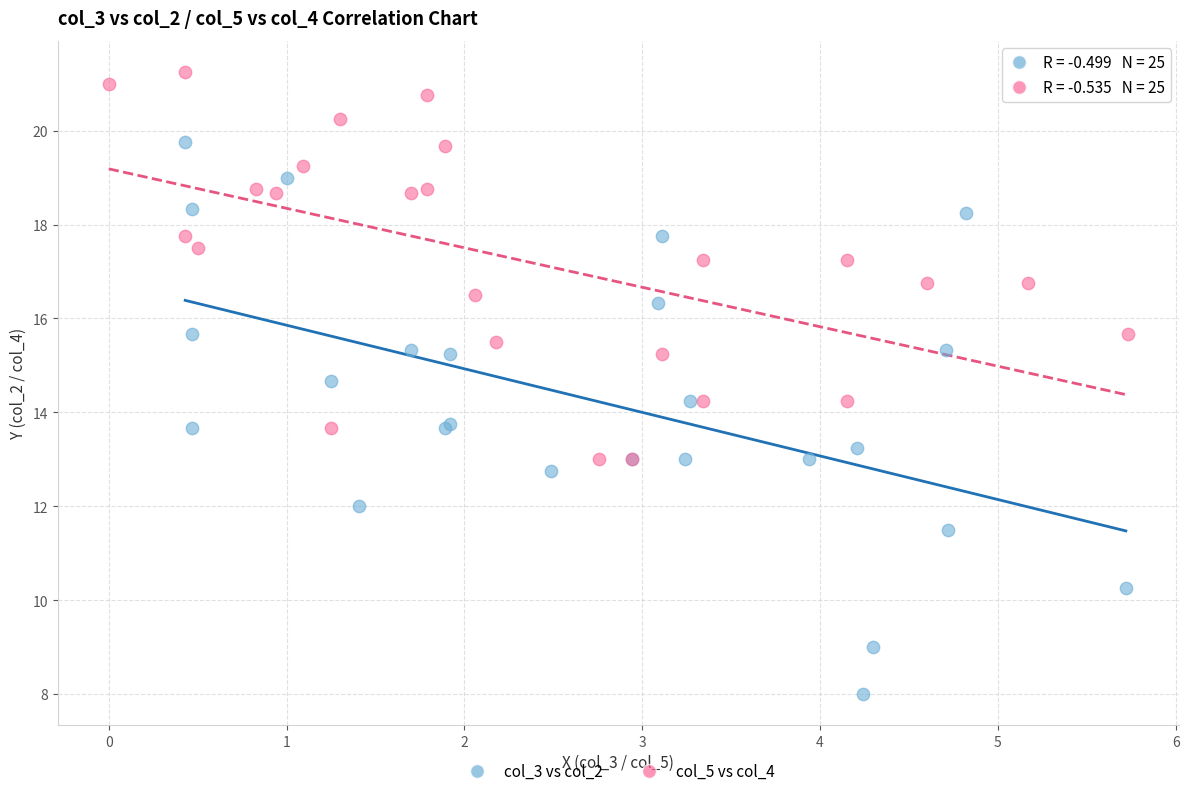

Which series has the widest spread of Y values?

col_3 vs col_2